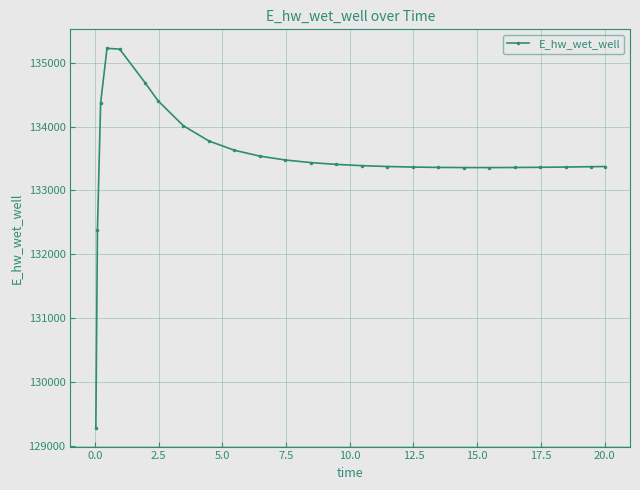

What is the difference between the second highest and minimum values?

5918.1